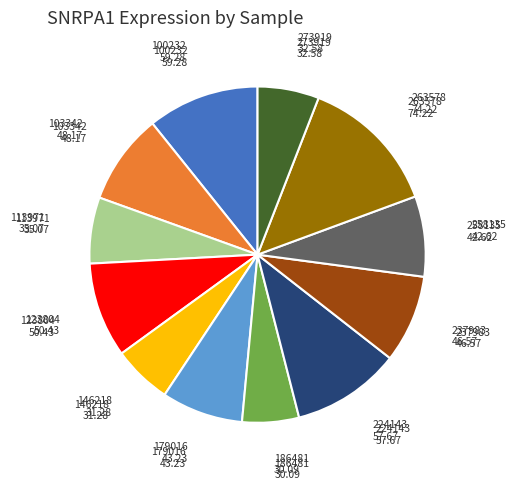

Is there any slice that represents more than half of the pie?

No